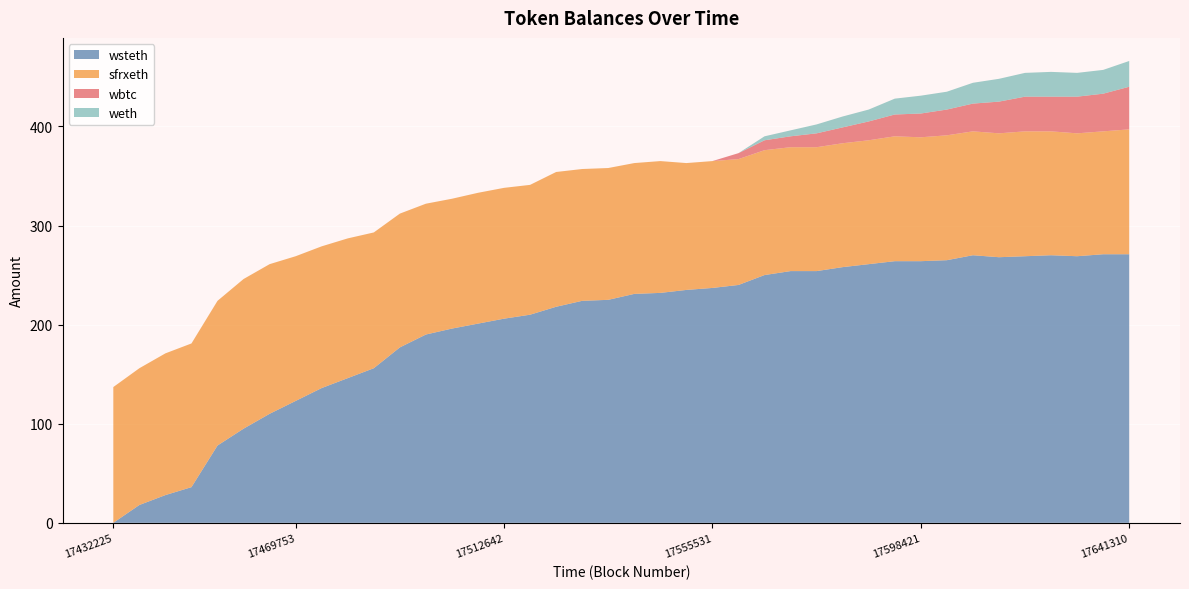

Reading left to right, extract all data points from this chart.

wsteth: 17432225=0	17437586=18	17442947=28	17448308=36	17453669=78	17459030=95	17464391=110	17469753=123	17475114=136	17480475=146	17485836=156	17491197=177	17496558=190	17501920=196	17507281=201	17512642=206	17518003=210	17523364=218	17528725=224	17534087=225	17539448=231	17544809=232	17550170=235	17555531=237	17560892=240	17566254=250	17571615=254	17576976=254	17582337=258	17587698=261	17593059=264	17598421=264	17603782=265	17609143=270	17614504=268	17619865=269	17625226=270	17630587=269	17635949=271	17641310=271
sfrxeth: 17432225=137	17437586=138	17442947=143	17448308=145	17453669=146	17459030=151	17464391=151	17469753=146	17475114=143	17480475=141	17485836=137	17491197=135	17496558=132	17501920=131	17507281=132	17512642=132	17518003=131	17523364=136	17528725=133	17534087=133	17539448=132	17544809=133	17550170=128	17555531=128	17560892=127	17566254=126	17571615=125	17576976=125	17582337=125	17587698=125	17593059=126	17598421=125	17603782=126	17609143=125	17614504=125	17619865=126	17625226=125	17630587=124	17635949=124	17641310=126
wbtc: 17432225=0	17437586=0	17442947=0	17448308=0	17453669=0	17459030=0	17464391=0	17469753=0	17475114=0	17480475=0	17485836=0	17491197=0	17496558=0	17501920=0	17507281=0	17512642=0	17518003=0	17523364=0	17528725=0	17534087=0	17539448=0	17544809=0	17550170=0	17555531=0	17560892=6	17566254=10	17571615=11	17576976=14	17582337=16	17587698=19	17593059=22	17598421=24	17603782=26	17609143=28	17614504=32	17619865=35	17625226=35	17630587=37	17635949=38	17641310=43
weth: 17432225=0	17437586=0	17442947=0	17448308=0	17453669=0	17459030=0	17464391=0	17469753=0	17475114=0	17480475=0	17485836=0	17491197=0	17496558=0	17501920=0	17507281=0	17512642=0	17518003=0	17523364=0	17528725=0	17534087=0	17539448=0	17544809=0	17550170=0	17555531=0	17560892=0	17566254=4	17571615=6	17576976=9	17582337=11	17587698=12	17593059=16	17598421=18	17603782=18	17609143=21	17614504=23	17619865=24	17625226=25	17630587=24	17635949=24	17641310=26